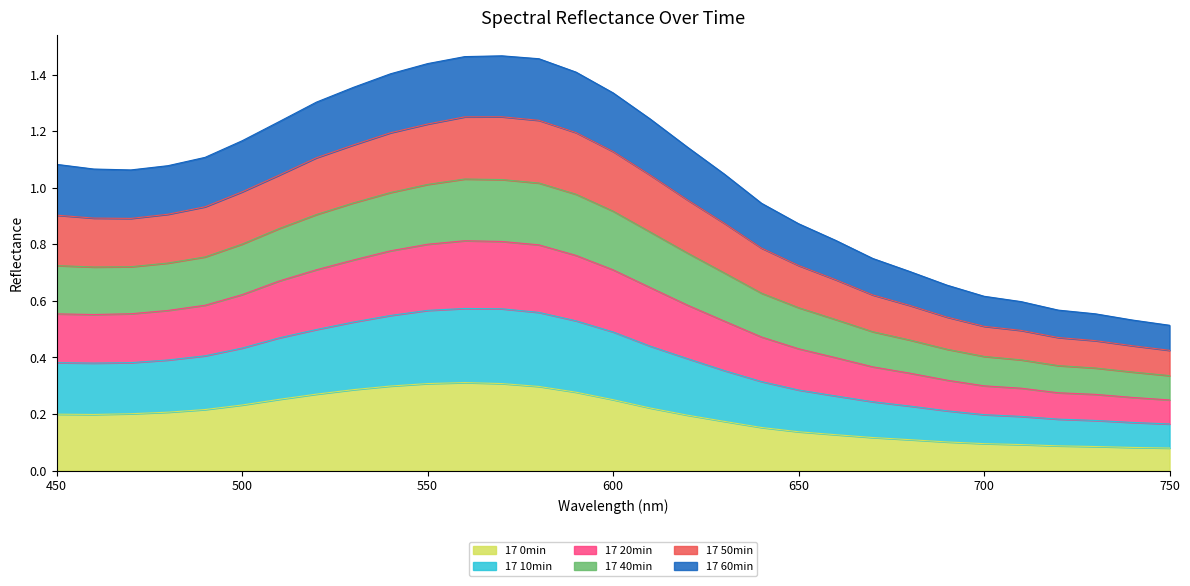

True or false: 17 0min has a value of 0.4 at 500.

False